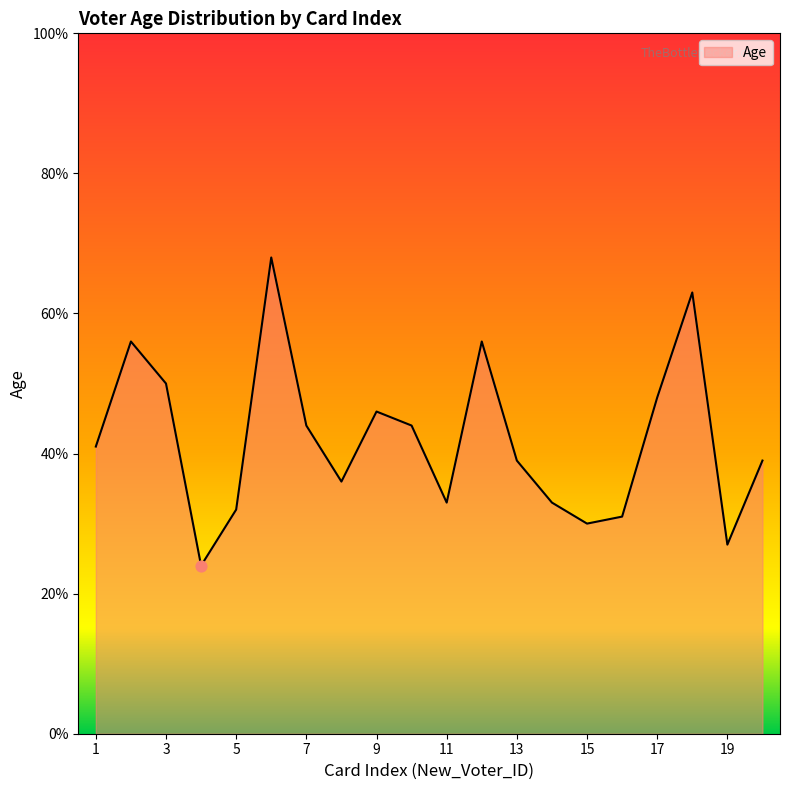

What is the maximum value shown in the chart?

68